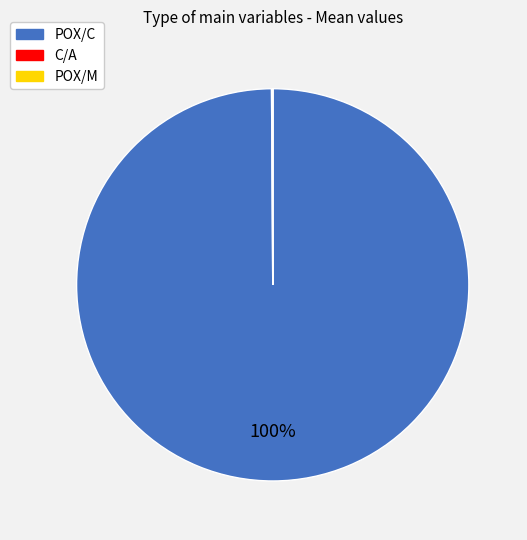

What is the majority slice?

POX/C